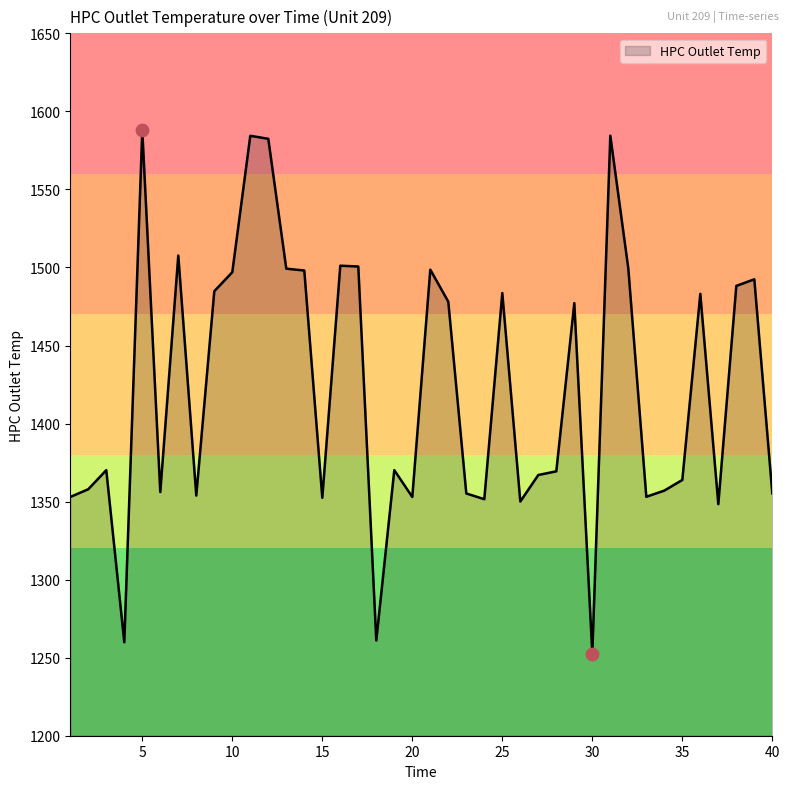

What is the difference between the maximum and minimum values?

335.3